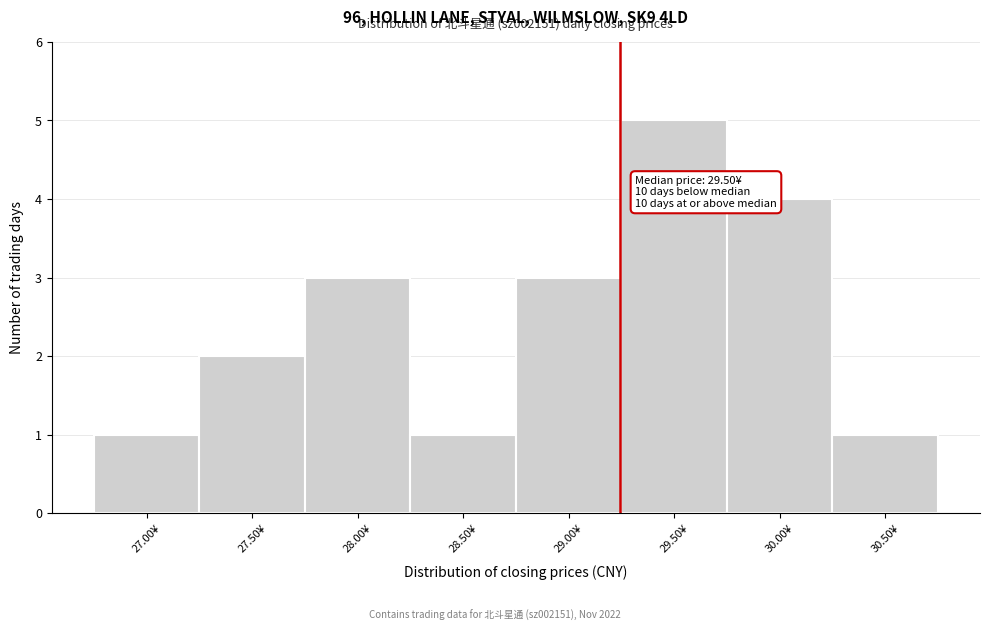

Reading right to left, list all the values displayed in this chart.

1	4	5	3	1	3	2	1